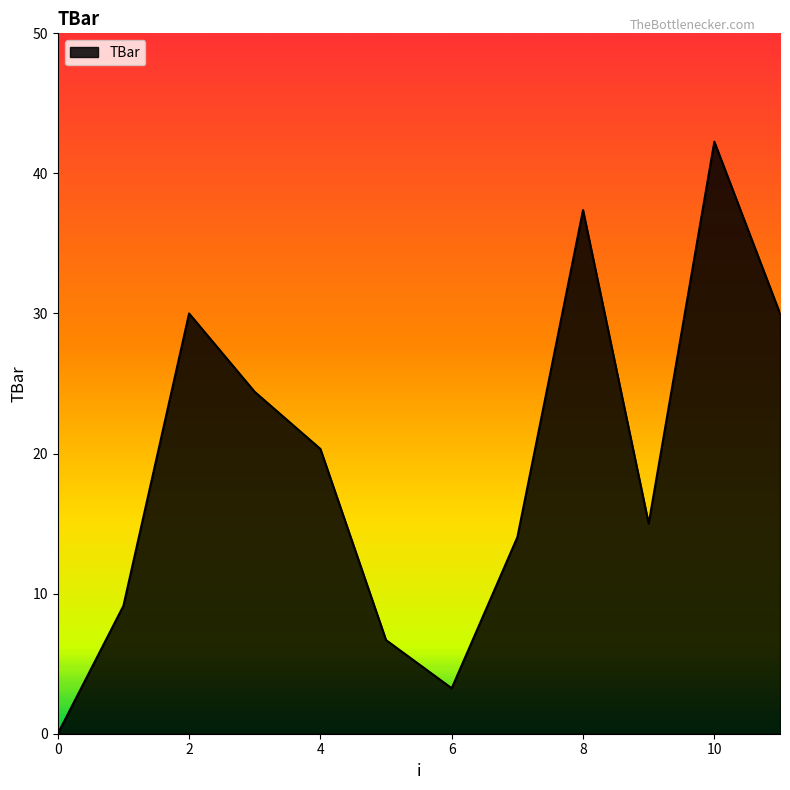

What is the maximum value shown in the chart?

42.3